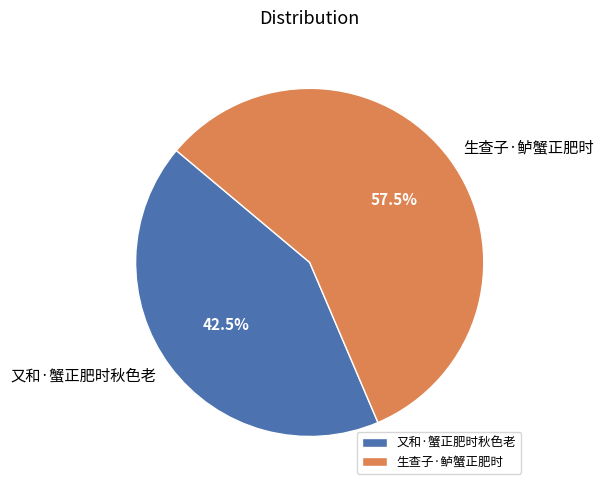

To the nearest percent, what is the difference between the 生查子·鲈蟹正肥时 and 又和·蟹正肥时秋色老 slice percentages?

15%